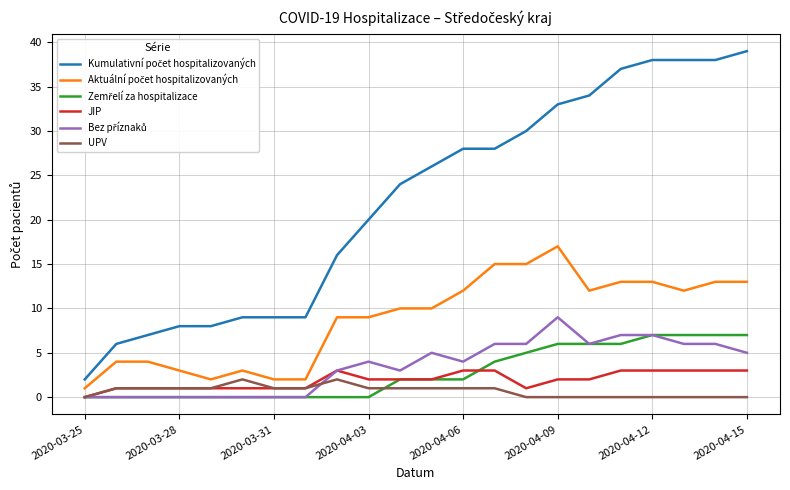

What is the highest value of the JIP series?

3